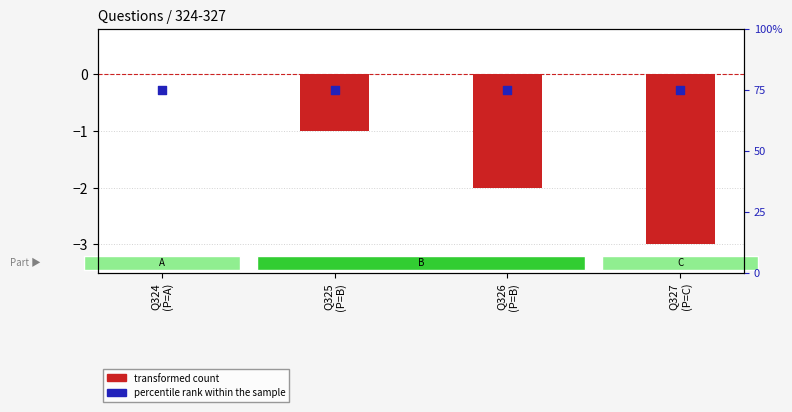

Which series has the largest Y range (max minus min)?

transformed count